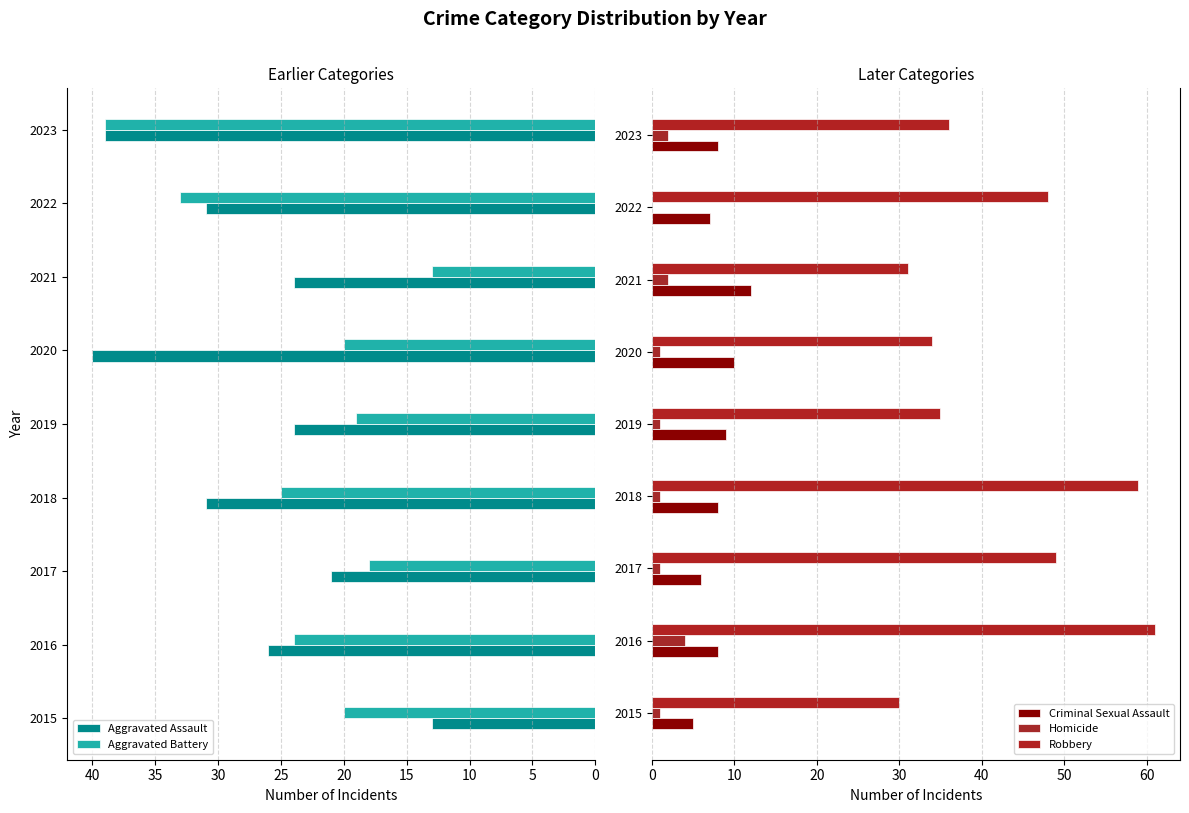

How many distinct data groups are displayed?

5